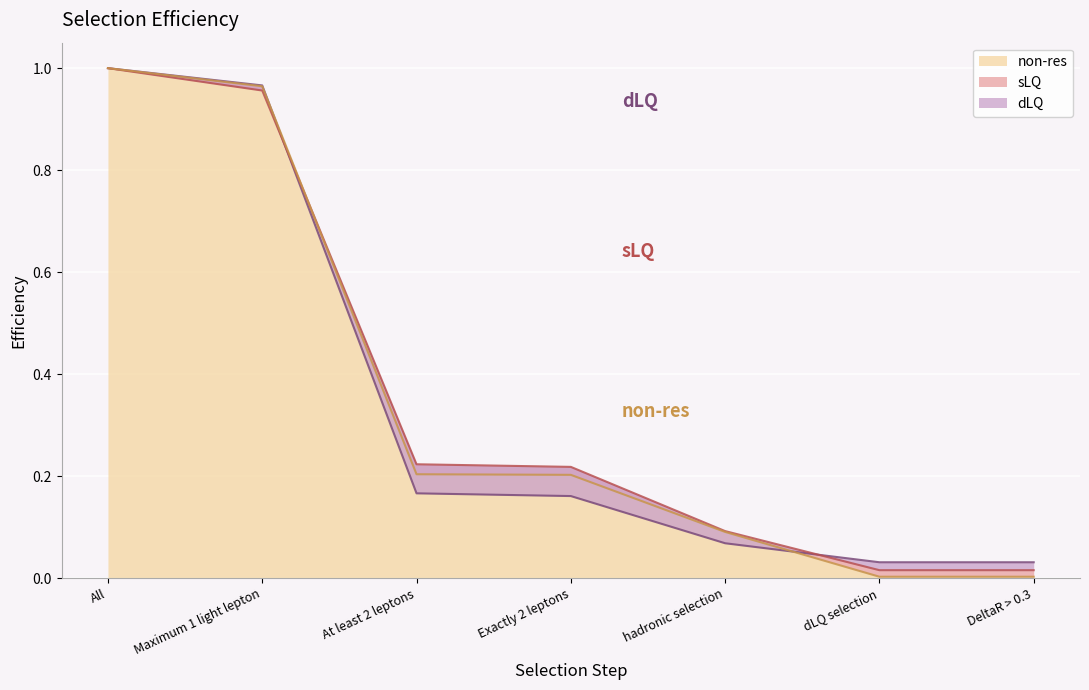

What is the value of the non-res point at the 1st from the left?

1.0